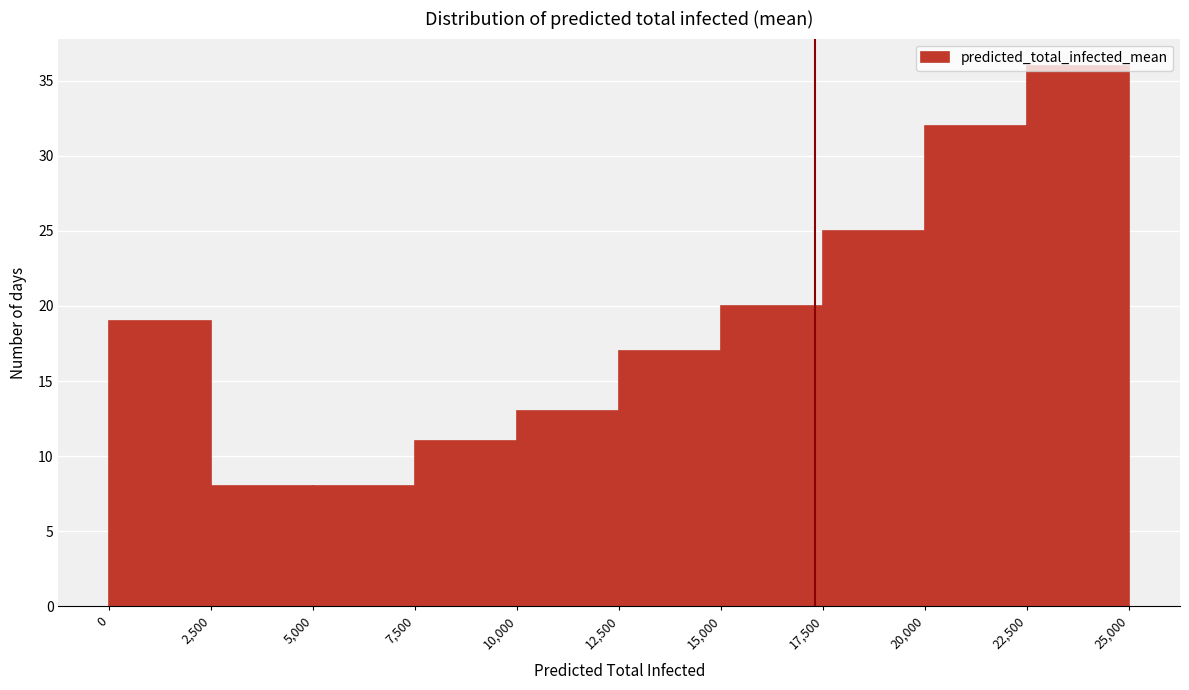

How tall is the bar that spans 15,000 to 17,500 on the x-axis? The values are not printed on the chart, so give them approximately, as read against the axis.

20